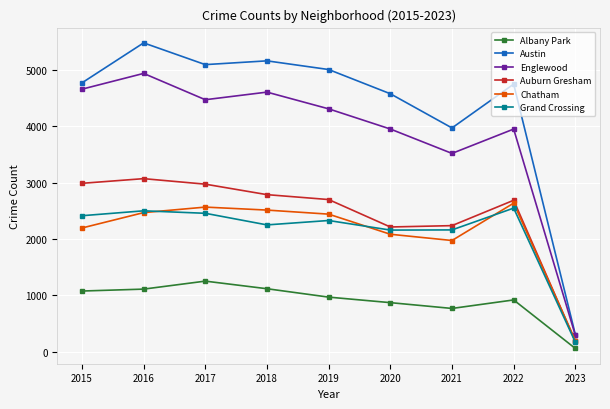

Is the value of Austin at 2015 greater than the value of Auburn Gresham at 2023?

Yes